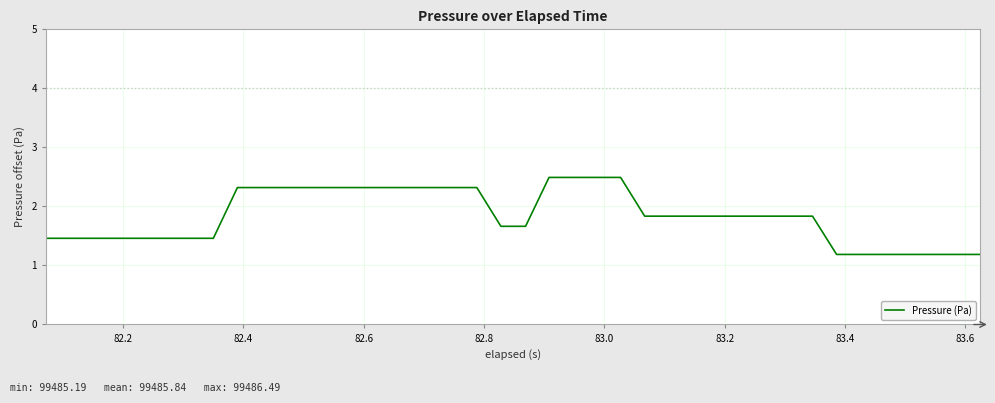

What is the greatest value displayed?

2.5